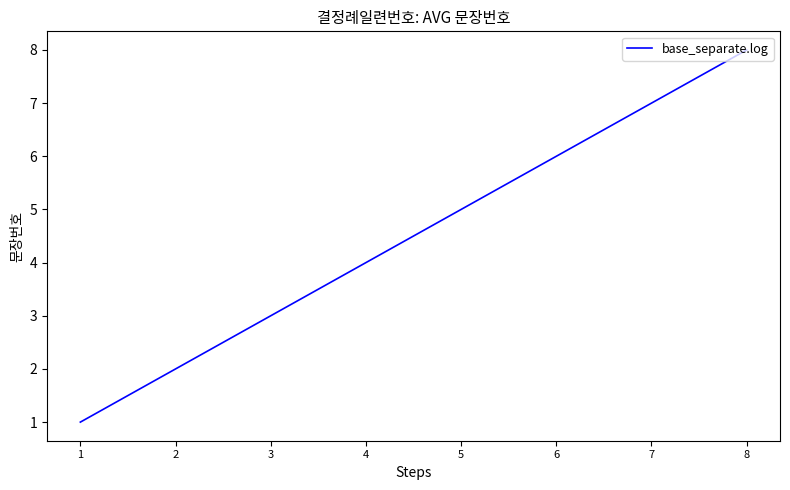

How many lines are shown in the chart?

1